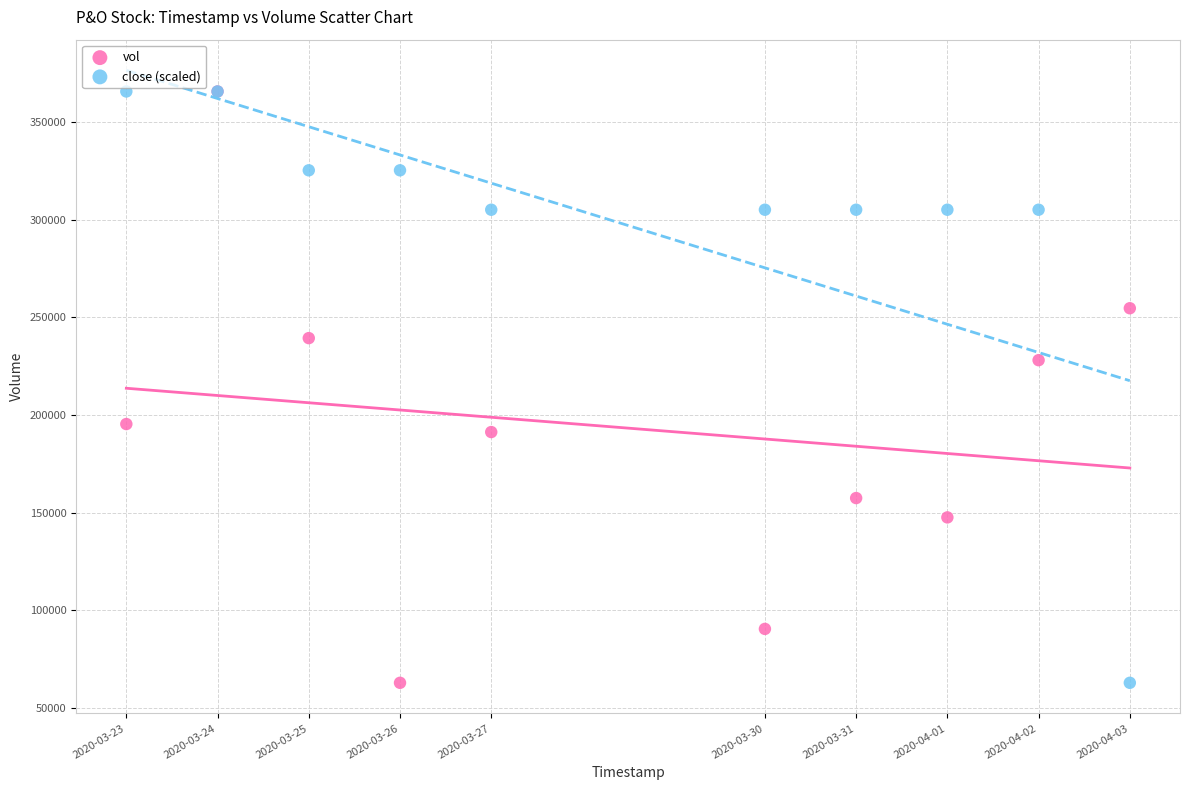

What are all the series names shown in the legend?

vol, close (scaled)